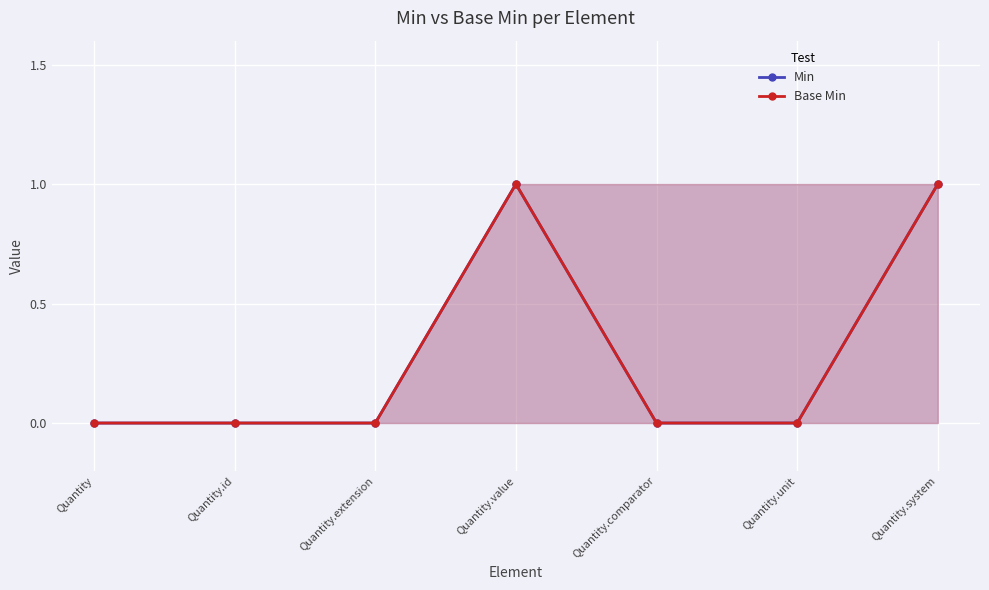

What position from the left is Quantity.extension?

3